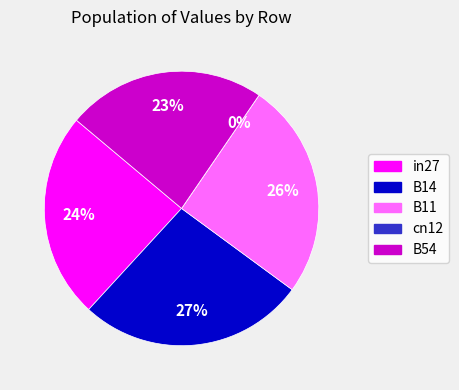

What portion of the pie excludes in27?

75.7%